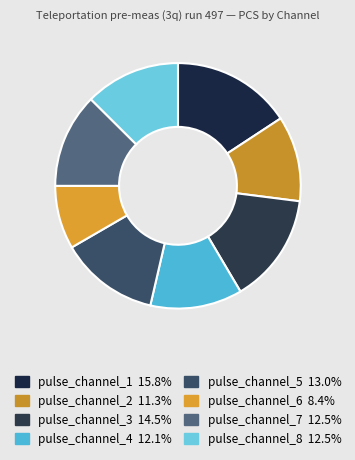

Is it true that pulse_channel_7 is 4% of the pie?

False